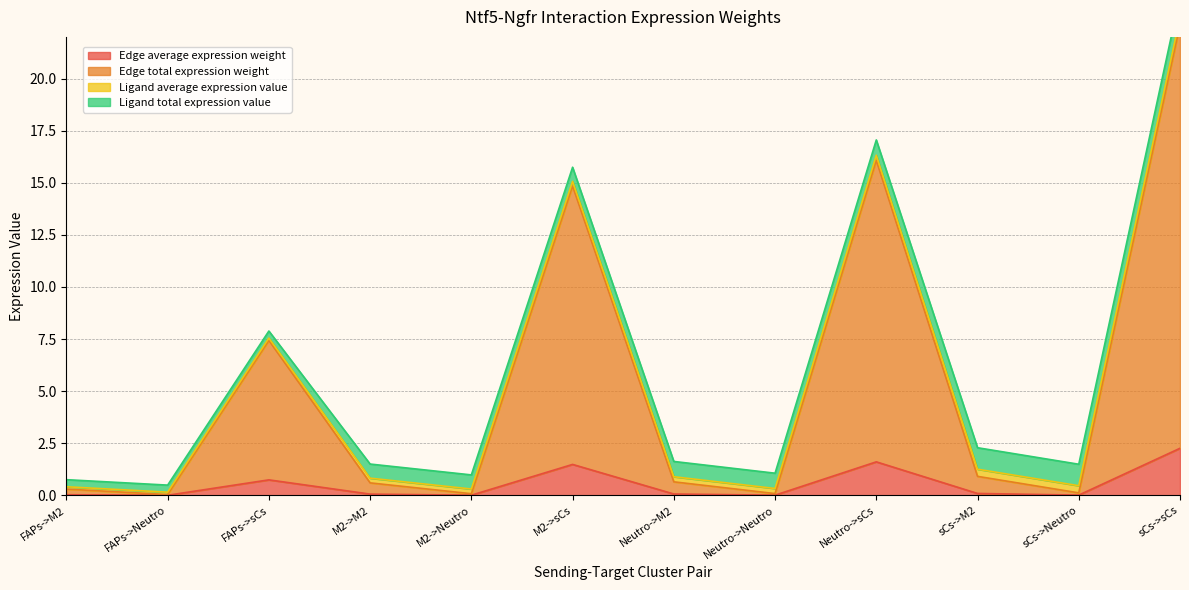

At how many categories does at least one series exceed 9?

3